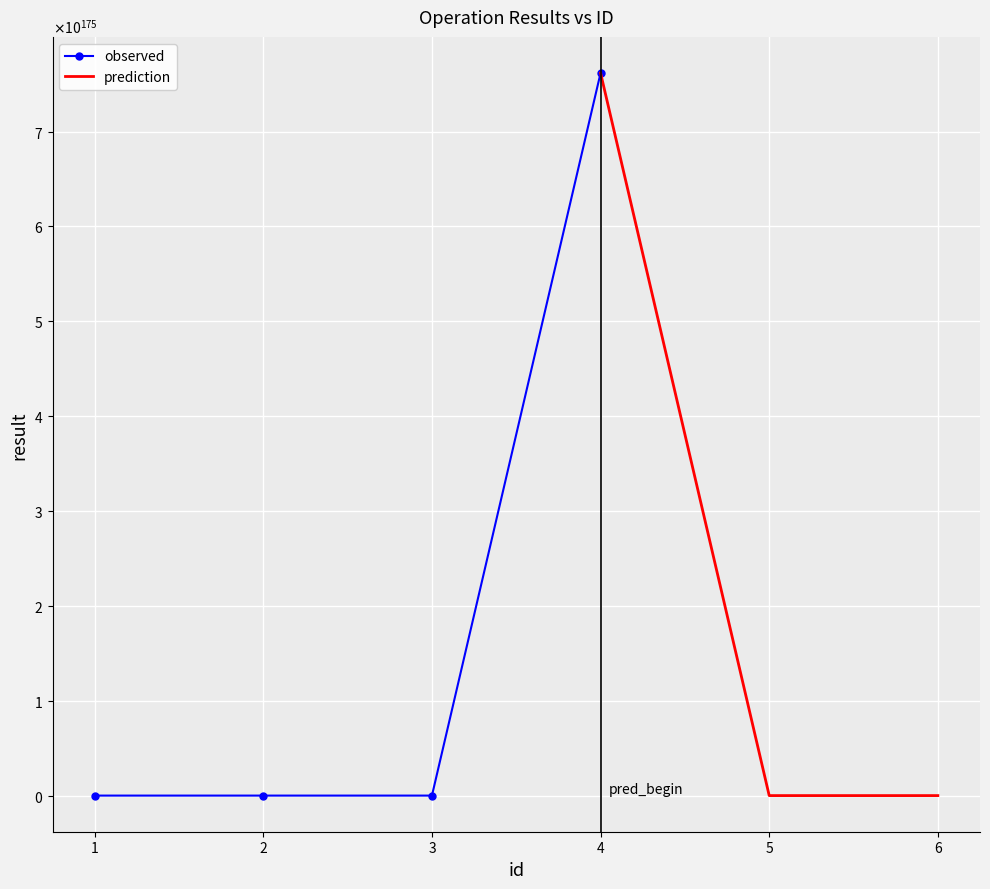

What is the maximum value shown in the chart?

76177348045866395424351752944021566237577639155982584840326990052834155851438396036926627408210886366863716663207797333524819264023585445341182681204872056665354355022395080704.0